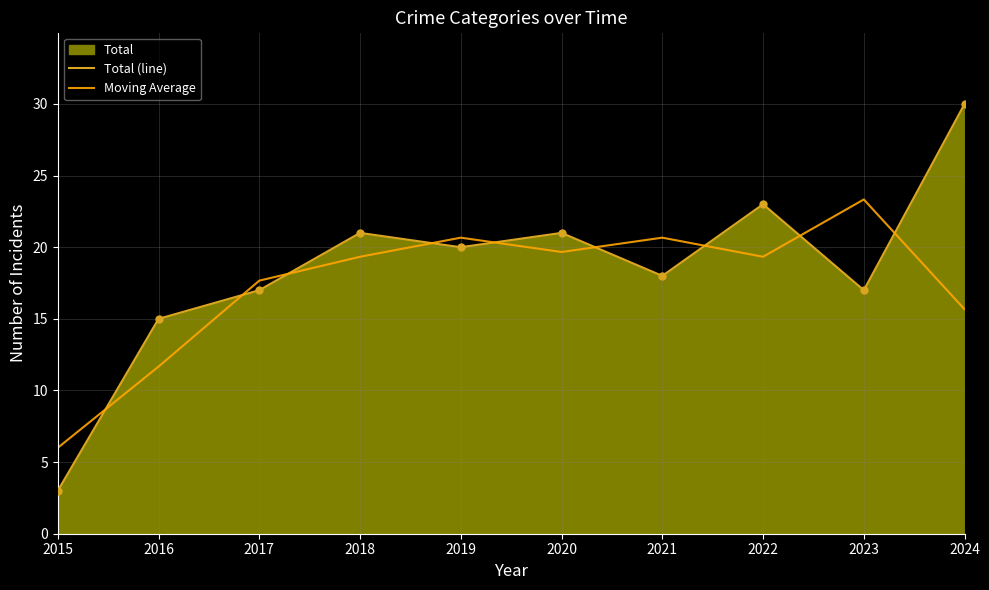

What is the minimum value shown in the chart?

3.0